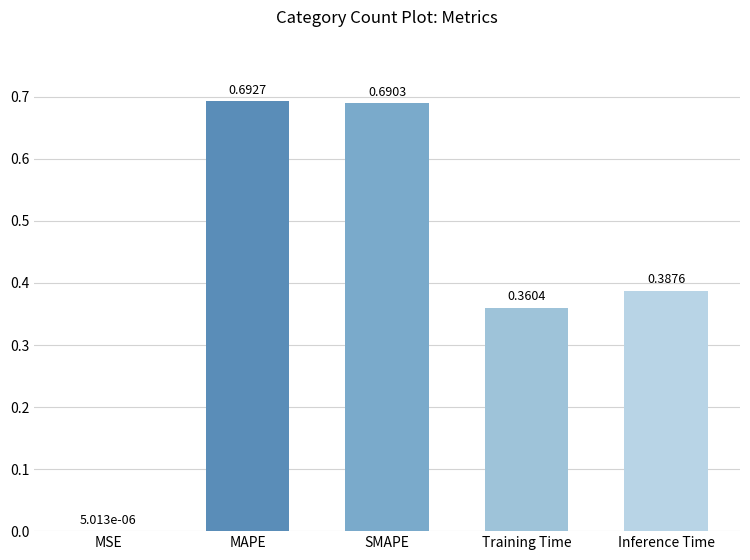

Which category has the highest value across all series?

MAPE